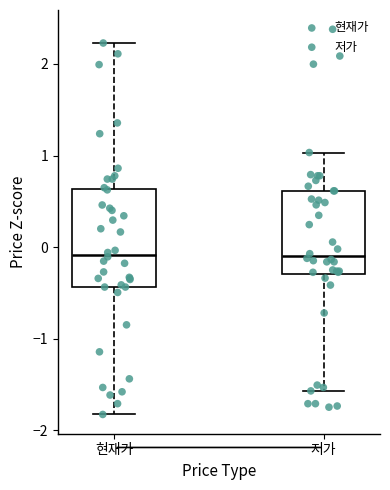

Reading left to right, read every box against the y-axis: the position of its median line, the range the box covers, and the ends of its whiskers. The values are not printed on the chart, so give them approximately, as read against the axis.

현재가: median -0.1, box -0.4 to 0.6, whiskers -1.8 to 2.2
저가: median -0.1, box -0.3 to 0.6, whiskers -1.6 to 1.0